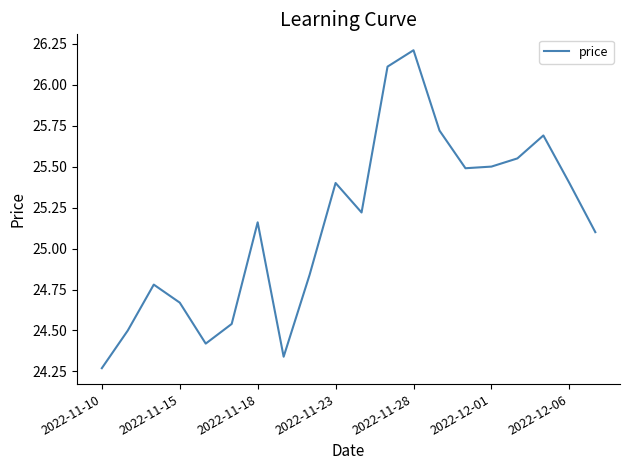

What is the maximum value shown in the chart?

26.2